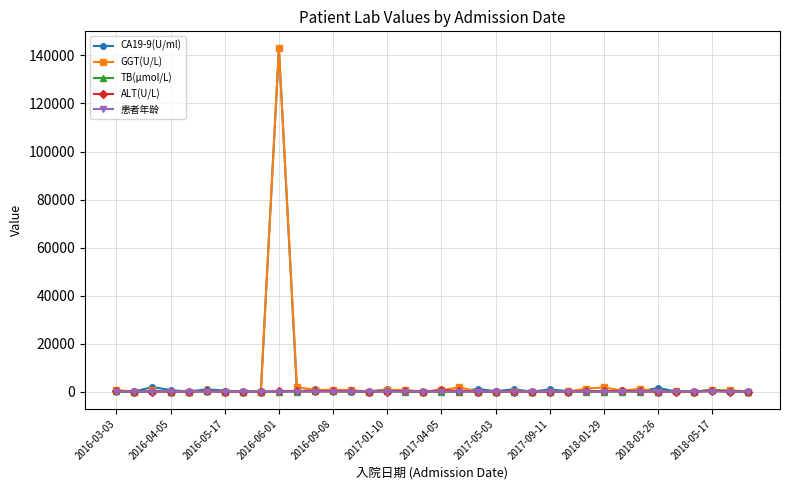

What is the maximum value shown in the chart?

142894.5